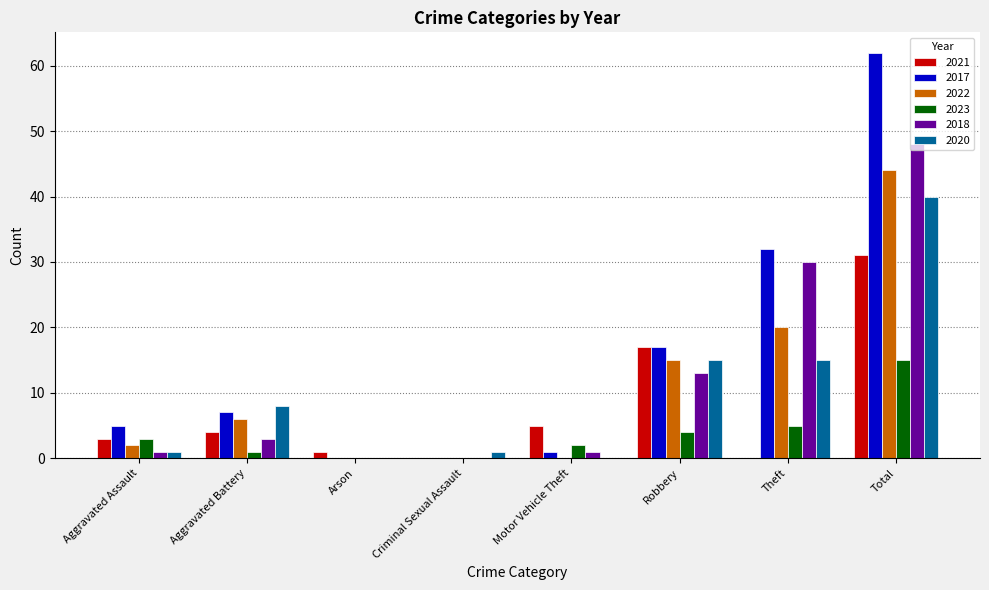

What is the maximum value shown in the chart?

62